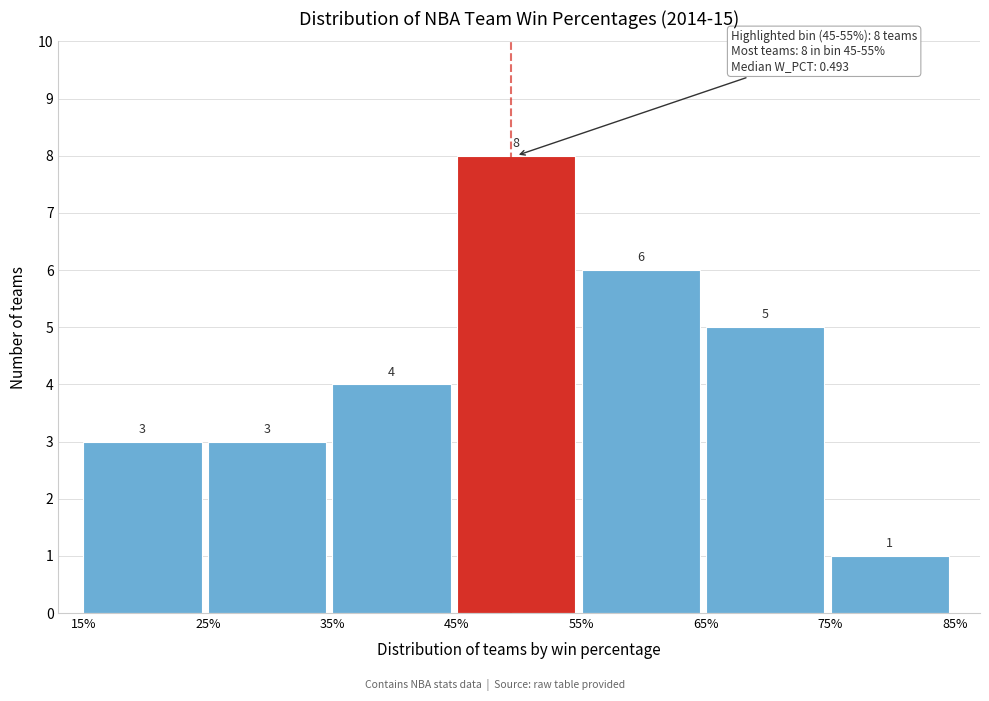

Reading left to right, list all the values displayed in this chart.

3	3	4	8	6	5	1